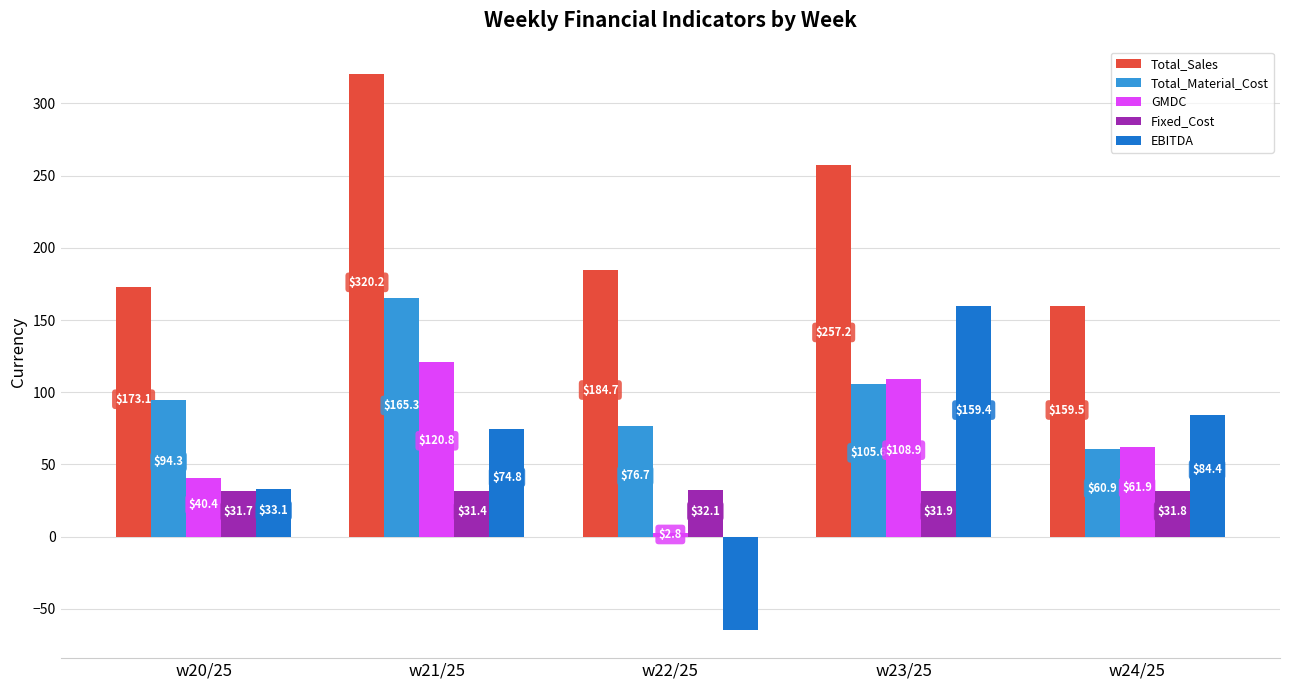

The GMDC series shows 61.9 at w24/25. True or false?

True